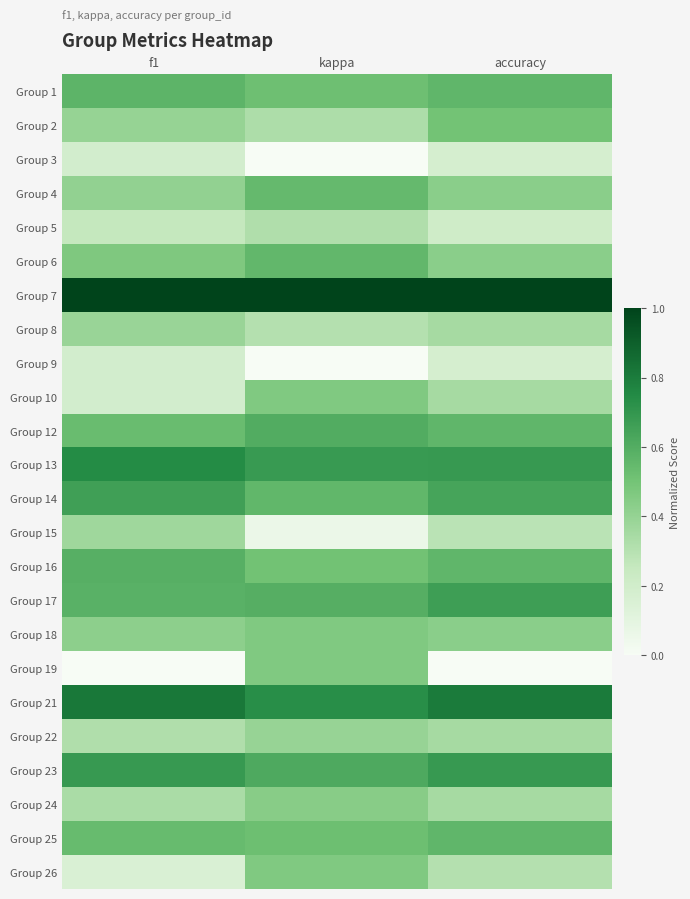

At how many categories does at least one series exceed 0?

3